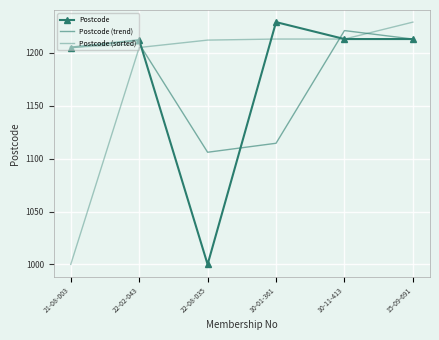

What is the sum of all Postcode (trend) values?

7068.0